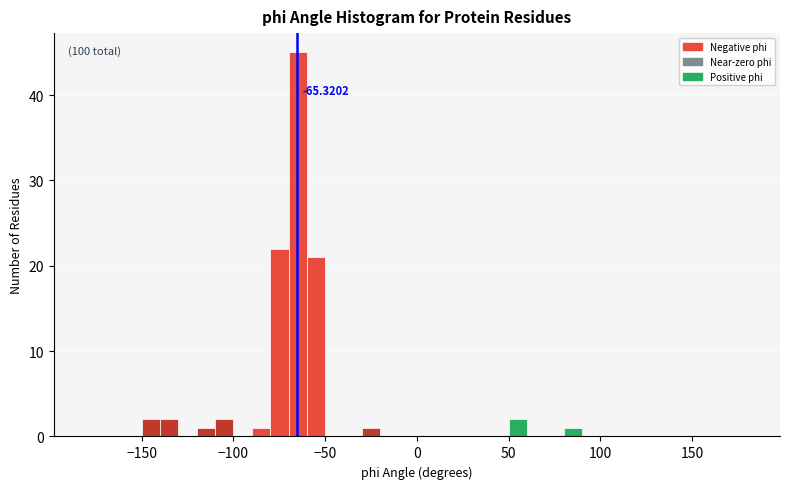

Around what value on the x-axis is the tallest bar? Give the approximate position of its centre, as read against the axis.

-65